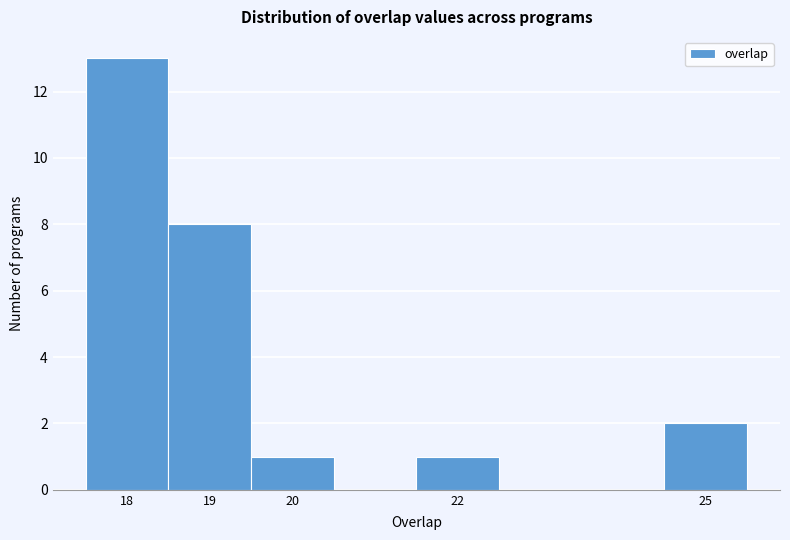

How tall is the bar that spans 19.5 to 20.5 on the x-axis? The values are not printed on the chart, so give them approximately, as read against the axis.

1